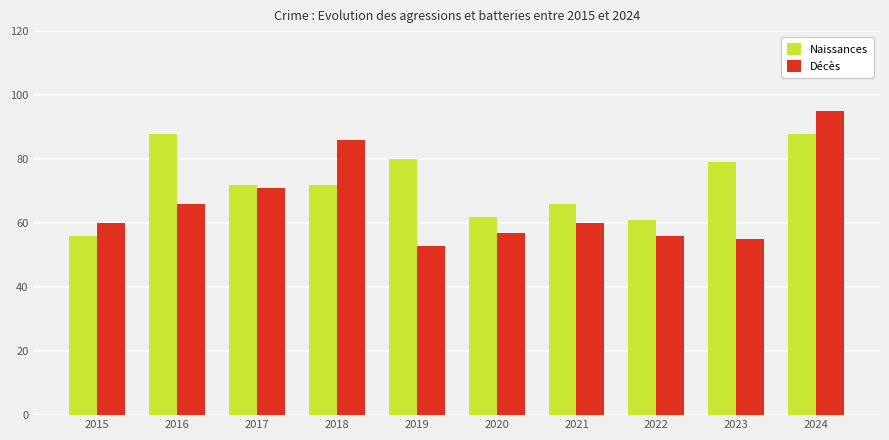

Reading left to right, extract all data points from this chart.

Naissances: 2015=56	2016=88	2017=72	2018=72	2019=80	2020=62	2021=66	2022=61	2023=79	2024=88
Décès: 2015=60	2016=66	2017=71	2018=86	2019=53	2020=57	2021=60	2022=56	2023=55	2024=95